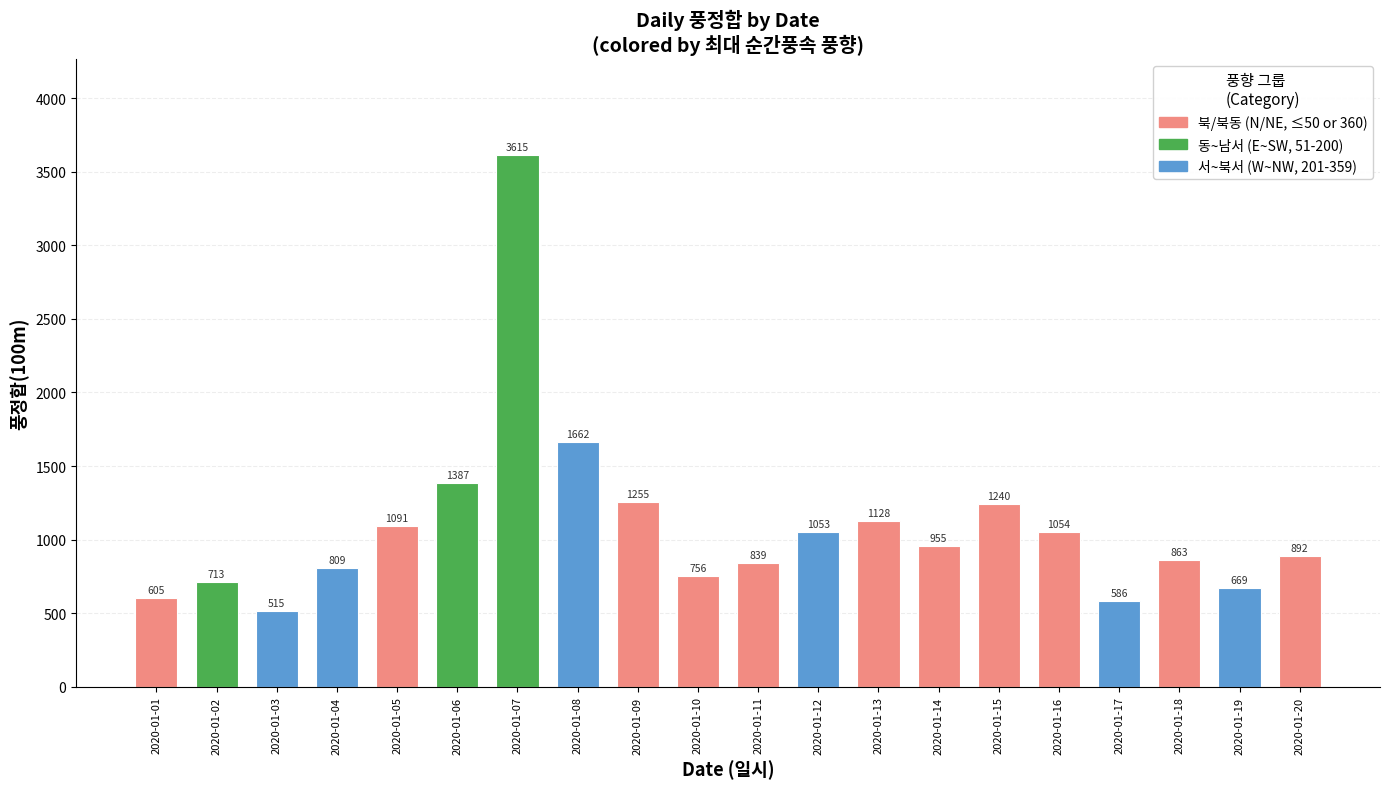

At which category does the chart reach its peak across all series?

2020-01-07